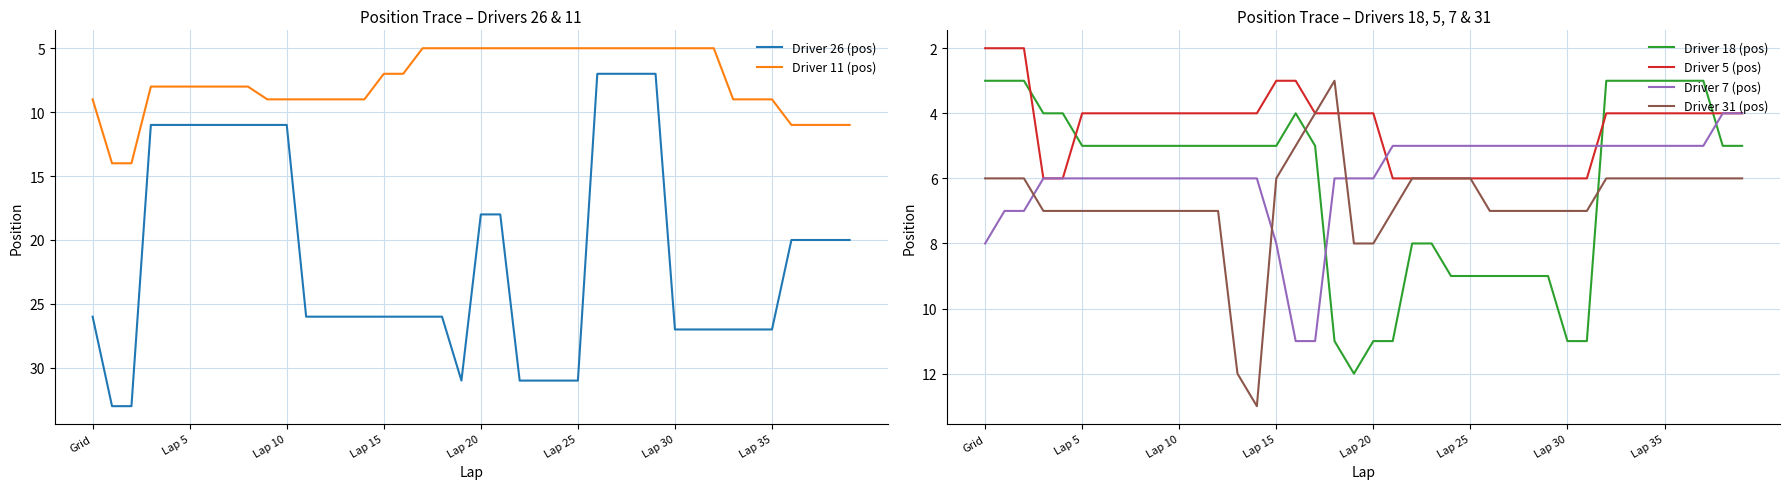

True or false: Driver 26 (pos) has more than 0 interior local peaks.

True